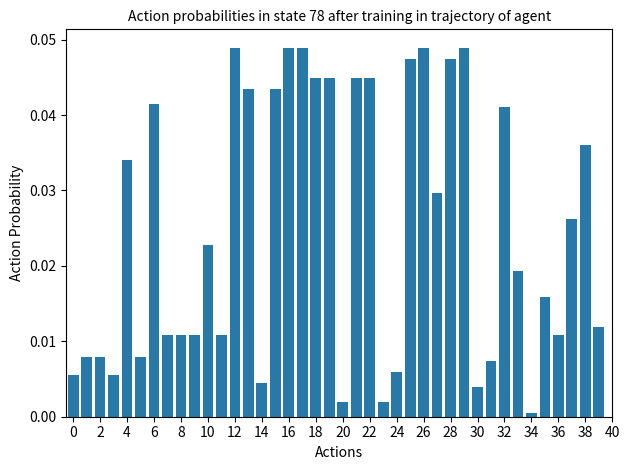

What is the sum of all values?

1.0